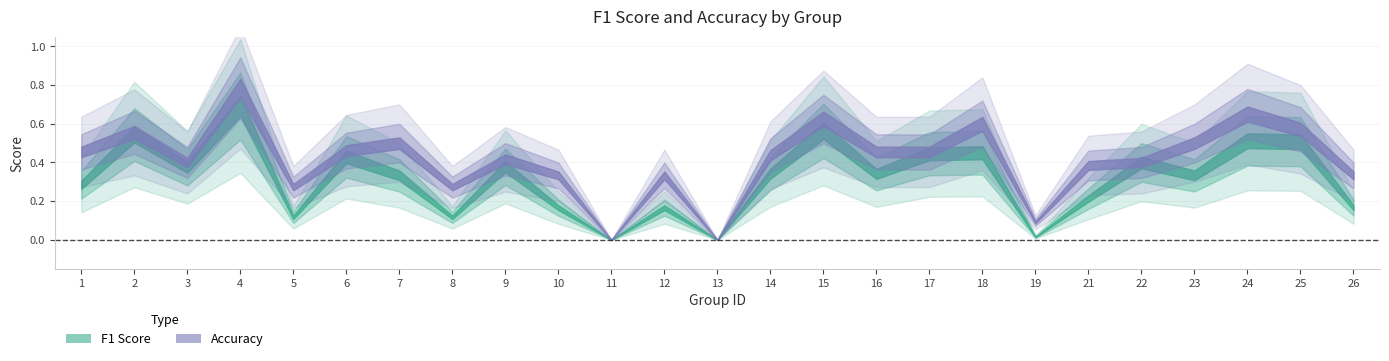

In f1, how many points are lower than both neighbors (excluding endpoints)?

8